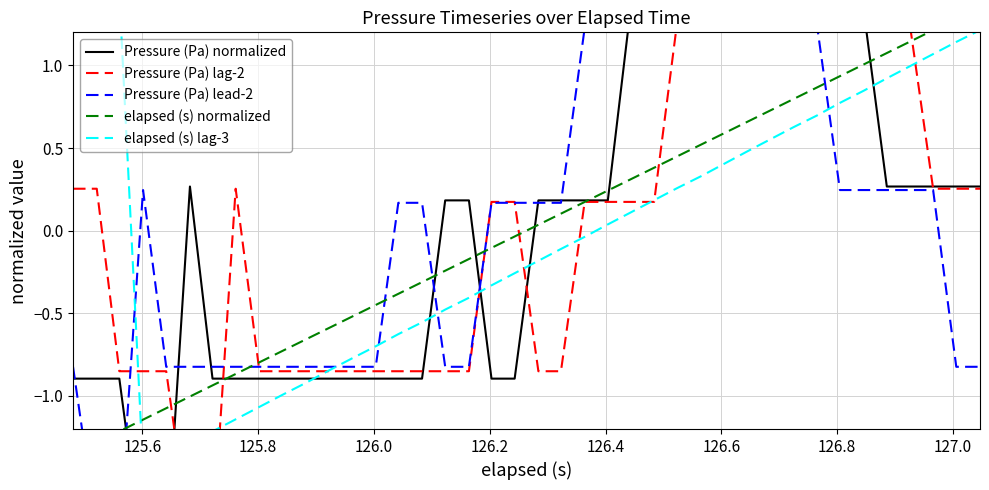

Which series has the largest total across all categories?

Pressure (Pa) normalized